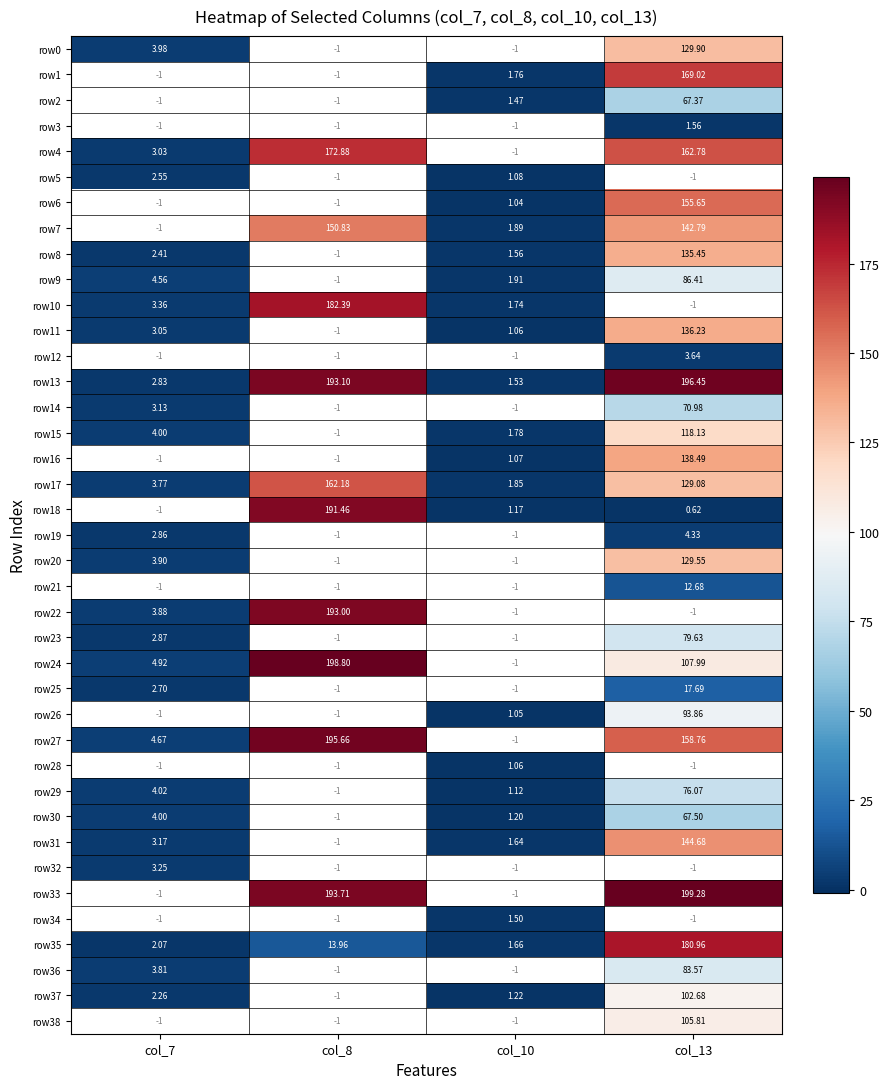

Reading left to right, list all the values displayed in this chart.

row0: col_7=4.0	col_8=-1.0	col_10=-1.0	col_13=129.9
row1: col_7=-1.0	col_8=-1.0	col_10=1.8	col_13=169.0
row2: col_7=-1.0	col_8=-1.0	col_10=1.5	col_13=67.4
row3: col_7=-1.0	col_8=-1.0	col_10=-1.0	col_13=1.6
row4: col_7=3.0	col_8=172.9	col_10=-1.0	col_13=162.8
row5: col_7=2.5	col_8=-1.0	col_10=1.1	col_13=-1.0
row6: col_7=-1.0	col_8=-1.0	col_10=1.0	col_13=155.7
row7: col_7=-1.0	col_8=150.8	col_10=1.9	col_13=142.8
row8: col_7=2.4	col_8=-1.0	col_10=1.6	col_13=135.4
row9: col_7=4.6	col_8=-1.0	col_10=1.9	col_13=86.4
row10: col_7=3.4	col_8=182.4	col_10=1.7	col_13=-1.0
row11: col_7=3.0	col_8=-1.0	col_10=1.1	col_13=136.2
row12: col_7=-1.0	col_8=-1.0	col_10=-1.0	col_13=3.6
row13: col_7=2.8	col_8=193.1	col_10=1.5	col_13=196.4
row14: col_7=3.1	col_8=-1.0	col_10=-1.0	col_13=71.0
row15: col_7=4.0	col_8=-1.0	col_10=1.8	col_13=118.1
row16: col_7=-1.0	col_8=-1.0	col_10=1.1	col_13=138.5
row17: col_7=3.8	col_8=162.2	col_10=1.9	col_13=129.1
row18: col_7=-1.0	col_8=191.5	col_10=1.2	col_13=0.6
row19: col_7=2.9	col_8=-1.0	col_10=-1.0	col_13=4.3
row20: col_7=3.9	col_8=-1.0	col_10=-1.0	col_13=129.6
row21: col_7=-1.0	col_8=-1.0	col_10=-1.0	col_13=12.7
row22: col_7=3.9	col_8=193.0	col_10=-1.0	col_13=-1.0
row23: col_7=2.9	col_8=-1.0	col_10=-1.0	col_13=79.6
row24: col_7=4.9	col_8=198.8	col_10=-1.0	col_13=108.0
row25: col_7=2.7	col_8=-1.0	col_10=-1.0	col_13=17.7
row26: col_7=-1.0	col_8=-1.0	col_10=1.1	col_13=93.9
row27: col_7=4.7	col_8=195.7	col_10=-1.0	col_13=158.8
row28: col_7=-1.0	col_8=-1.0	col_10=1.1	col_13=-1.0
row29: col_7=4.0	col_8=-1.0	col_10=1.1	col_13=76.1
row30: col_7=4.0	col_8=-1.0	col_10=1.2	col_13=67.5
row31: col_7=3.2	col_8=-1.0	col_10=1.6	col_13=144.7
row32: col_7=3.2	col_8=-1.0	col_10=-1.0	col_13=-1.0
row33: col_7=-1.0	col_8=193.7	col_10=-1.0	col_13=199.3
row34: col_7=-1.0	col_8=-1.0	col_10=1.5	col_13=-1.0
row35: col_7=2.1	col_8=14.0	col_10=1.7	col_13=181.0
row36: col_7=3.8	col_8=-1.0	col_10=-1.0	col_13=83.6
row37: col_7=2.3	col_8=-1.0	col_10=1.2	col_13=102.7
row38: col_7=-1.0	col_8=-1.0	col_10=-1.0	col_13=105.8